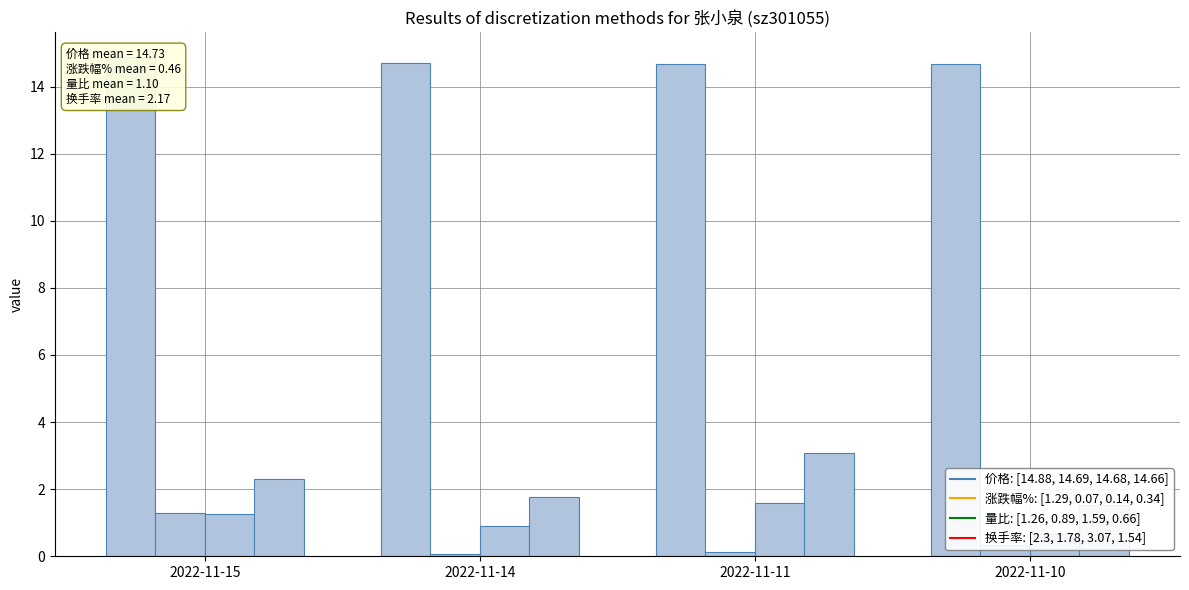

Reading left to right, transcribe all the data shown in this chart.

价格 = [14.88, 14.69, 14.68, 14.66]: 2022-11-15=14.9	2022-11-14=14.7	2022-11-11=14.7	2022-11-10=14.7
涨跌幅% = [1.29, 0.07, 0.14, 0.34]: 2022-11-15=1.3	2022-11-14=0.1	2022-11-11=0.1	2022-11-10=0.3
量比 = [1.26, 0.89, 1.59, 0.66]: 2022-11-15=1.3	2022-11-14=0.9	2022-11-11=1.6	2022-11-10=0.7
换手率 = [2.3, 1.78, 3.07, 1.54]: 2022-11-15=2.3	2022-11-14=1.8	2022-11-11=3.1	2022-11-10=1.5